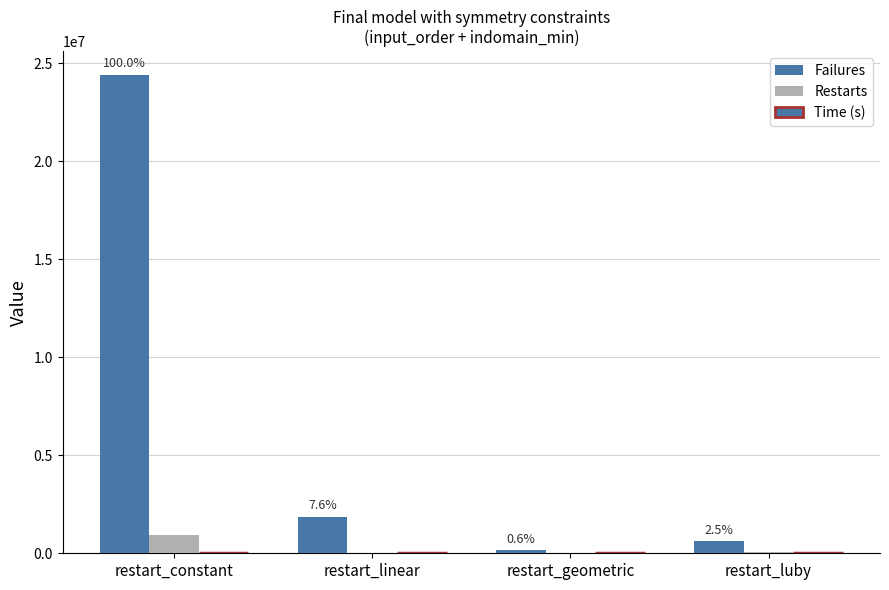

Which has a higher value, restart_luby or restart_geometric?

restart_luby